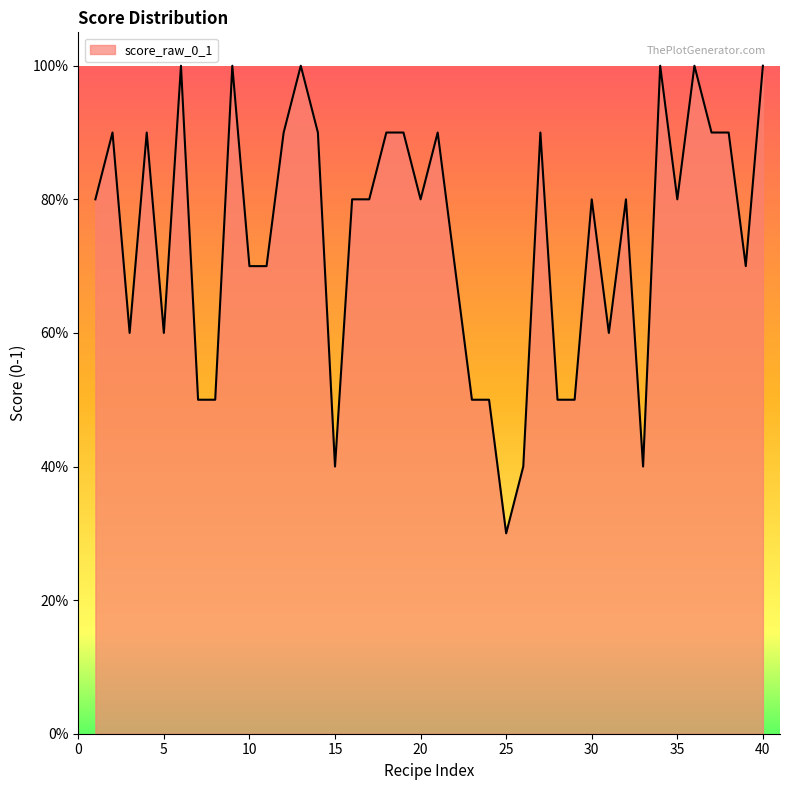

What is the value of the 23rd point from the left?

0.5